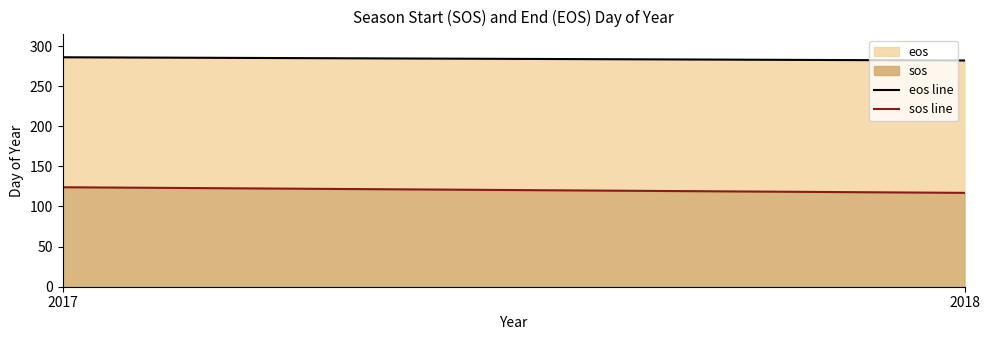

What is the approximate value of sos line at 2017?

124